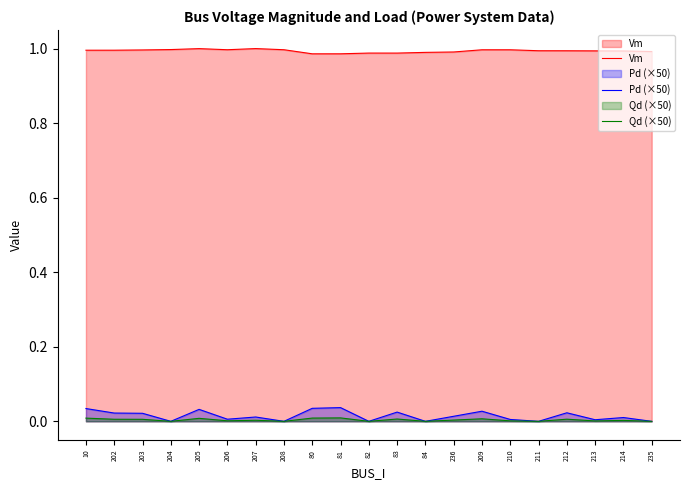

At which label is Qd (×50) closest to 0?

204